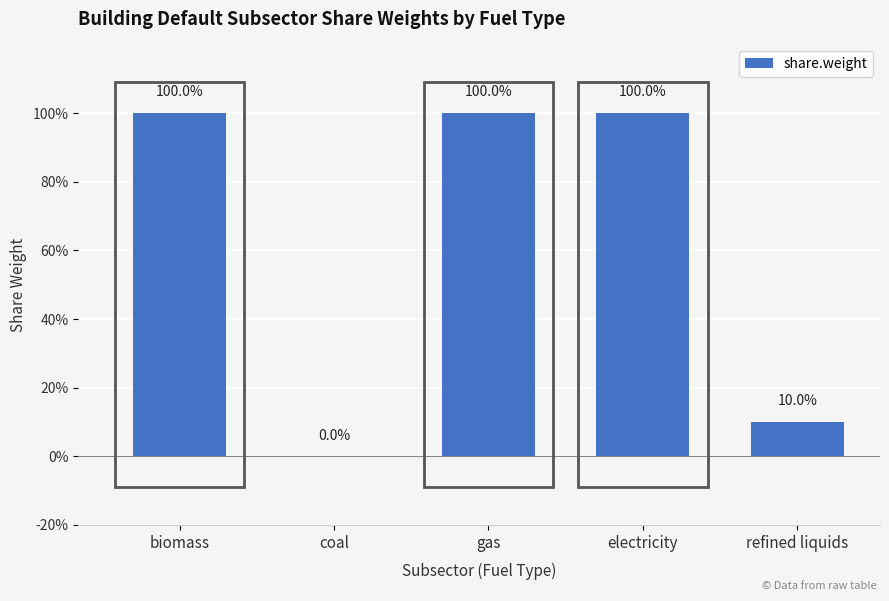

How many categories are shown in the chart?

5